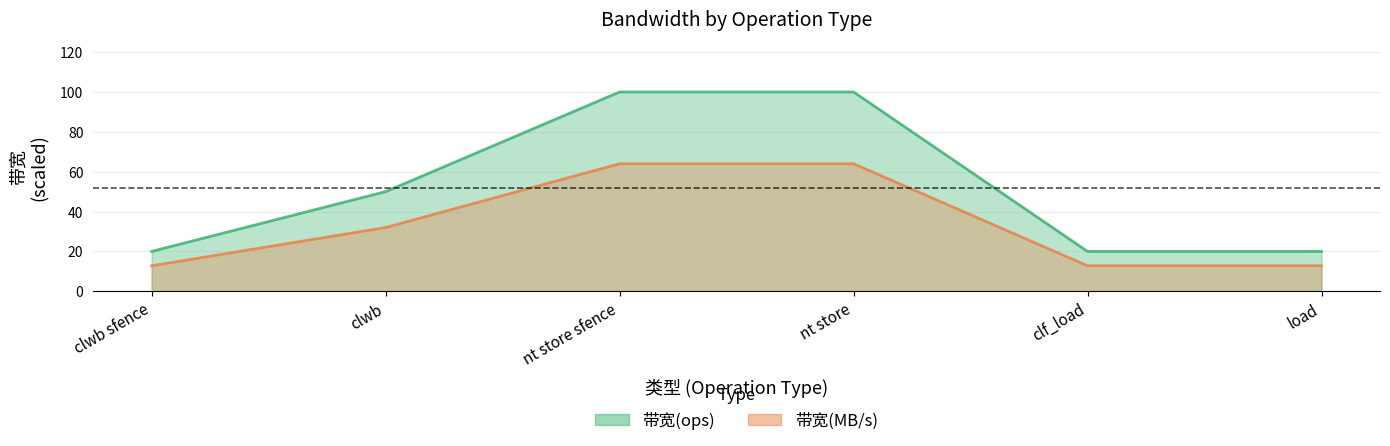

Where does the 带宽(ops) series first go above 50?

nt store sfence